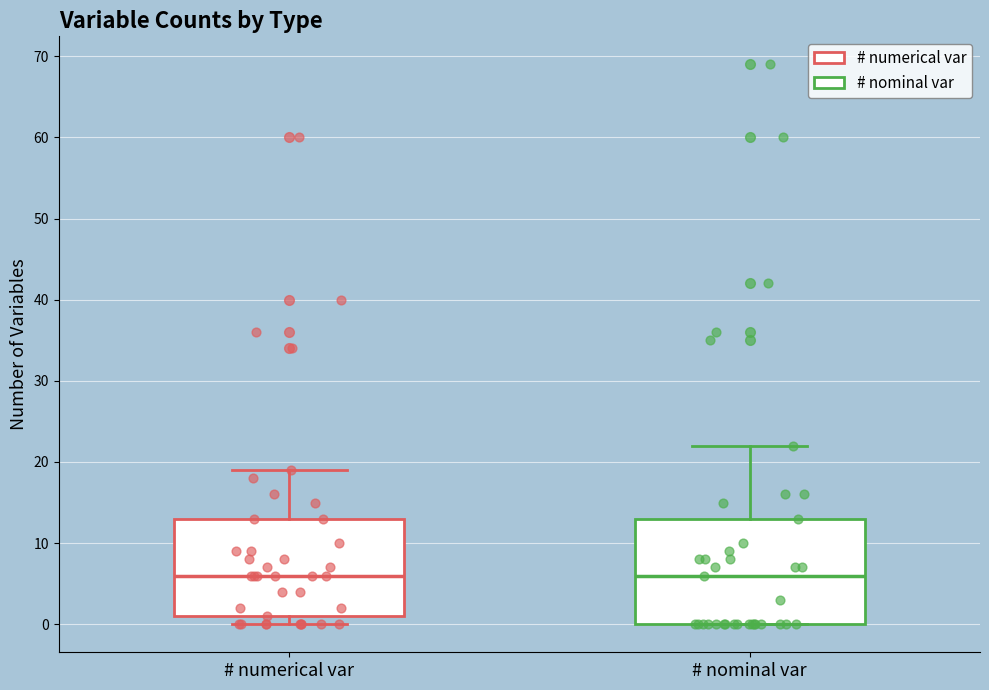

Which box is the tallest, from its lower edge to its upper edge?

# nominal var